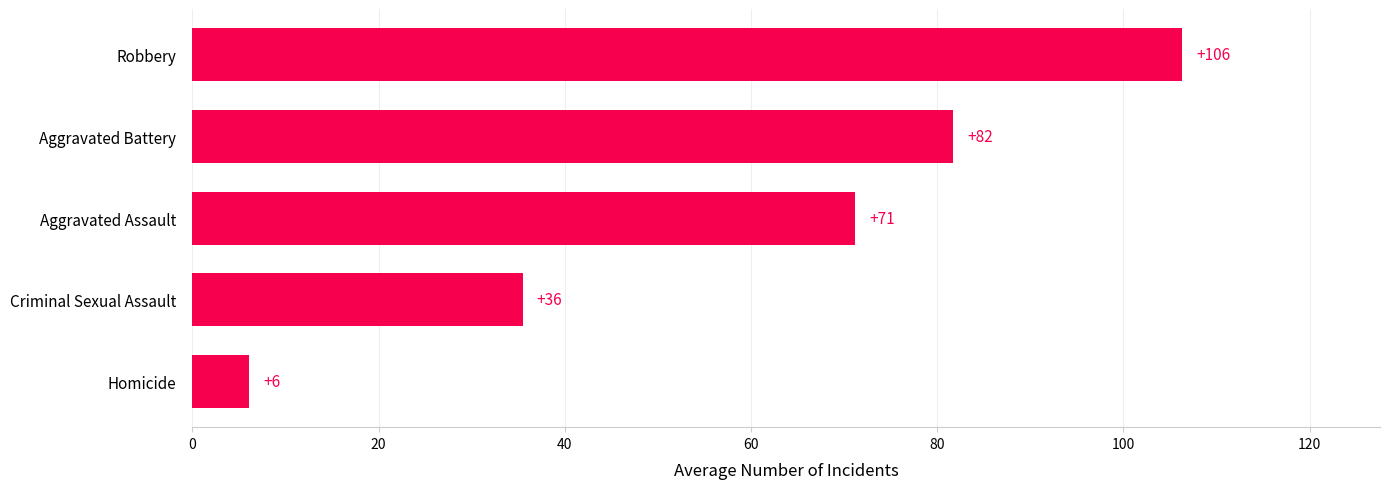

True or false: the data shows 9.8 at Criminal Sexual Assault.

False